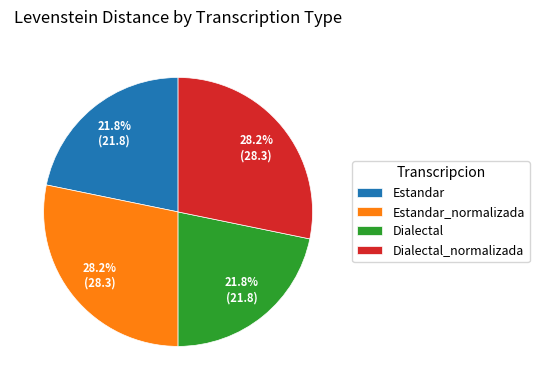

Is there any slice that represents more than half of the pie?

No